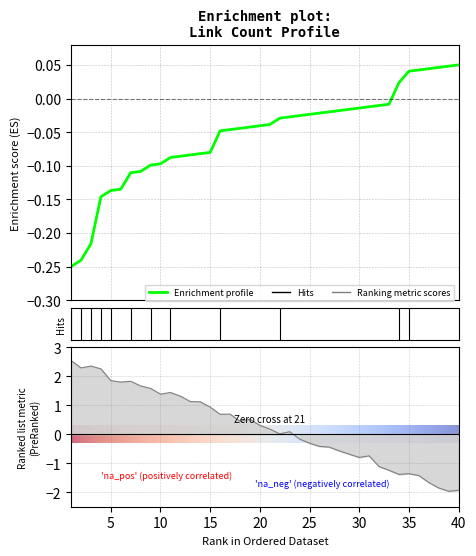

Where does the data first go above 0?

1